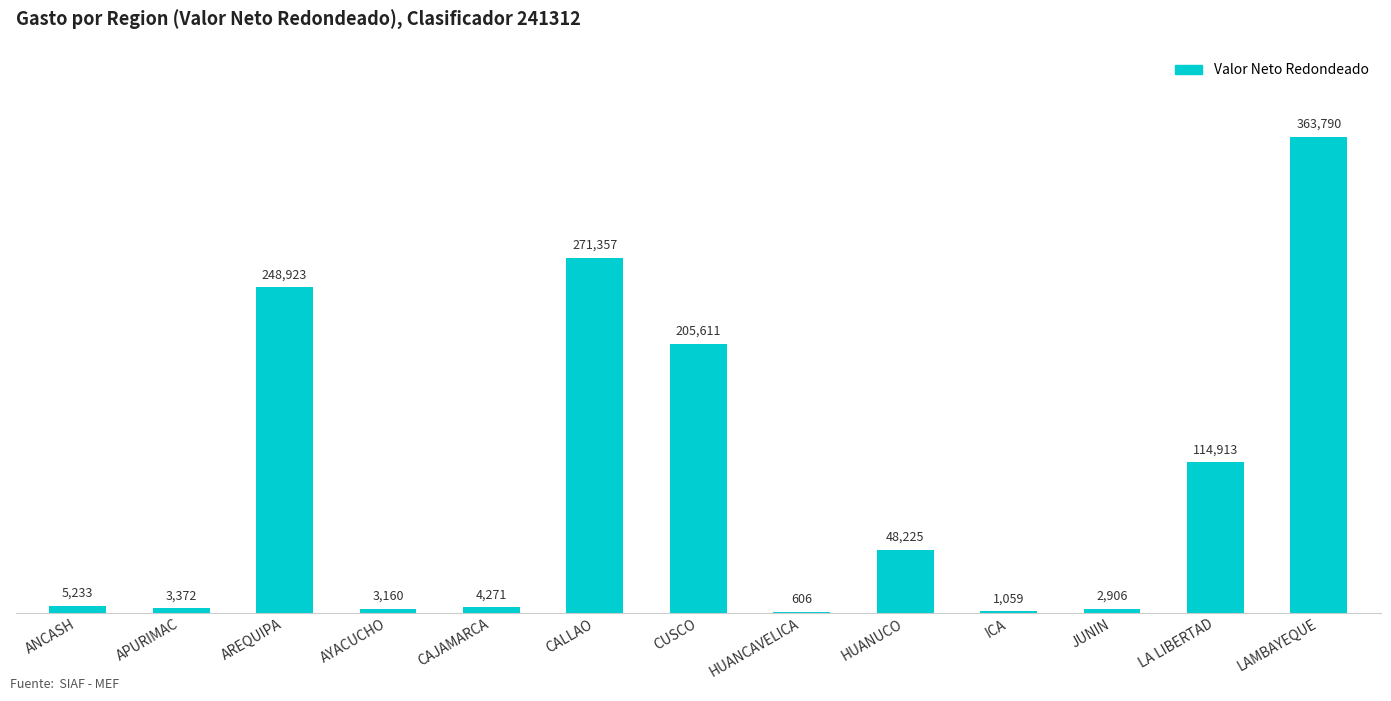

What is the change in value from ANCASH to AREQUIPA?

+243690